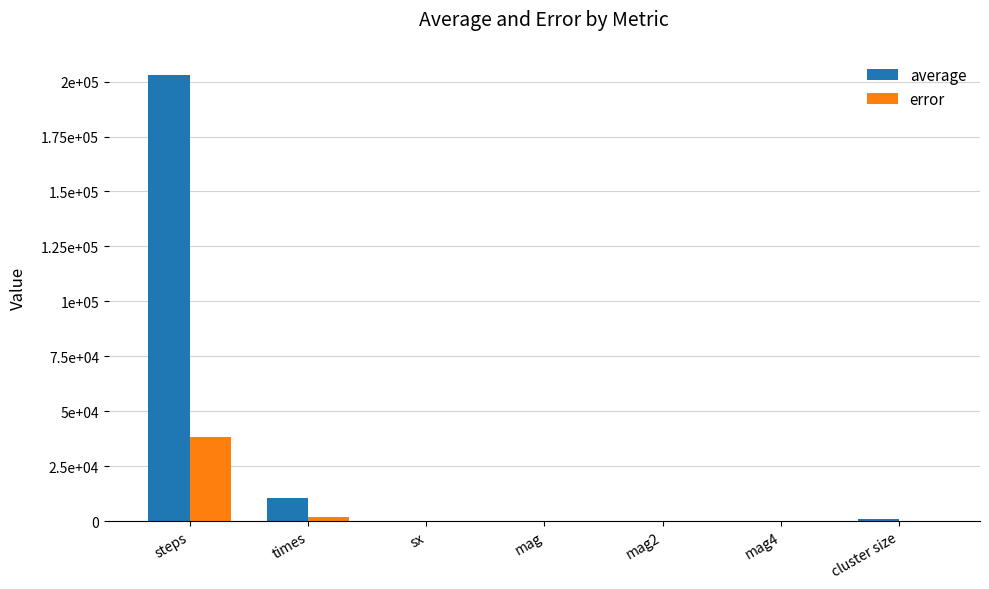

What are all the series names shown in the legend?

average, error